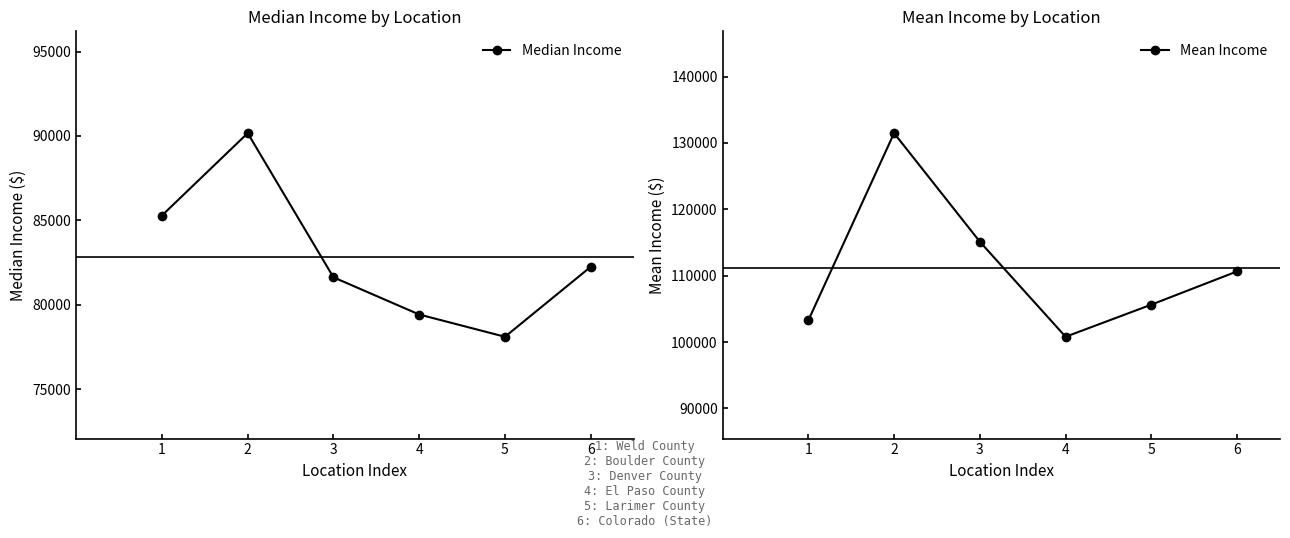

What is the minimum value shown in the chart?

78109